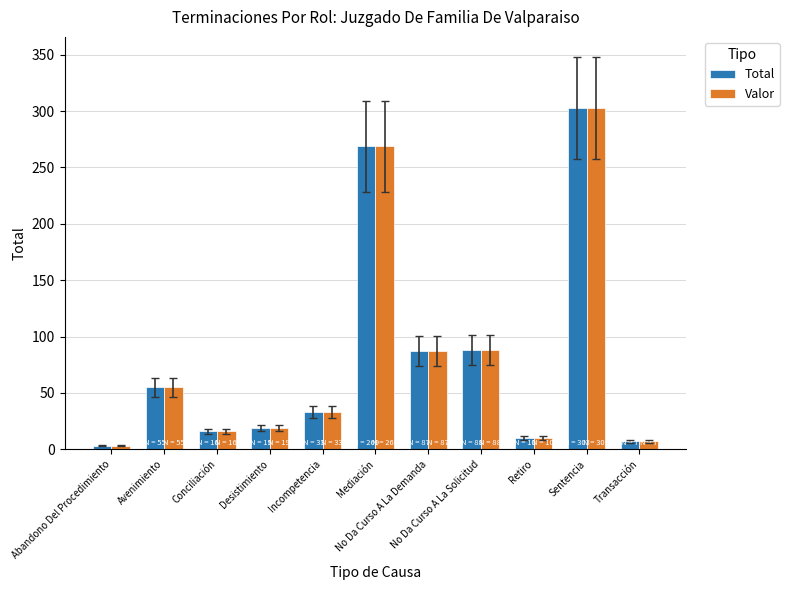

What is the sum of all Total values?

890